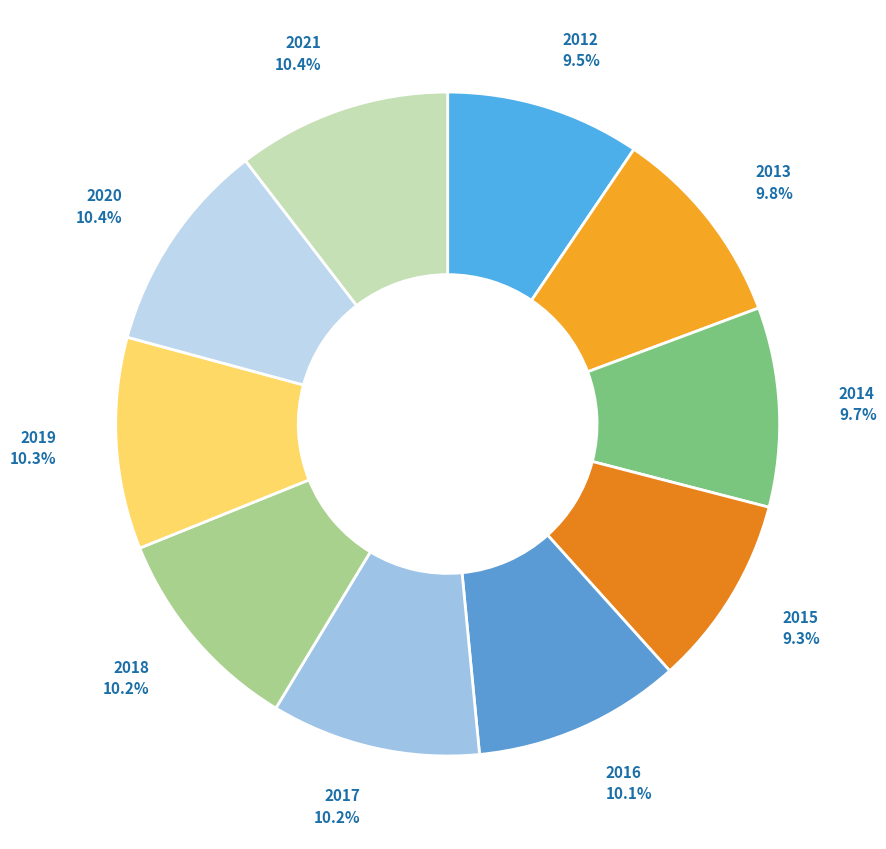

Rank the categories by value from lowest to highest.

2015, 2012, 2014, 2013, 2016, 2017, 2018, 2019, 2020, 2021